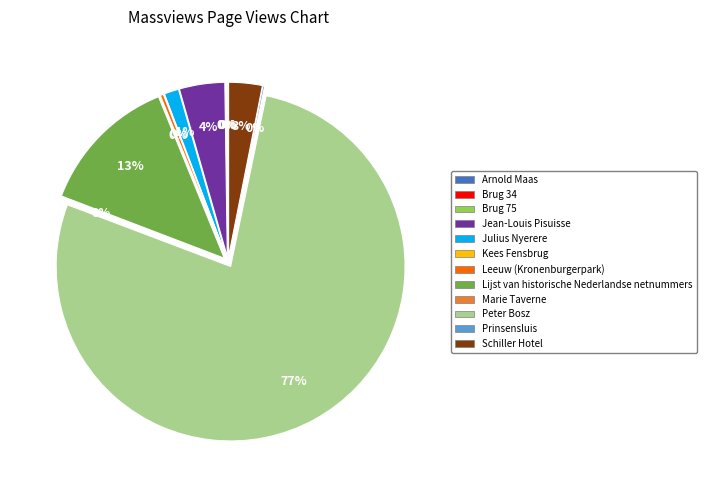

Is Peter Bosz the majority of the pie?

Yes